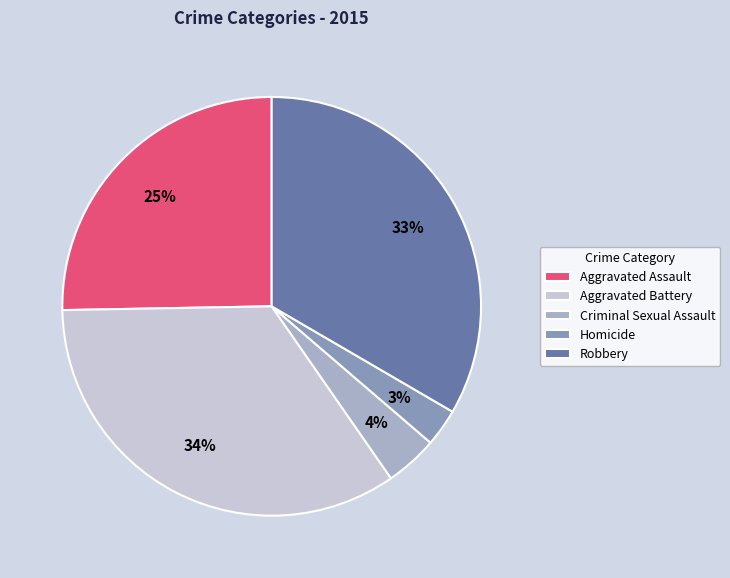

Approximately how many times larger is the value at Robbery compared to Aggravated Battery?

1.0